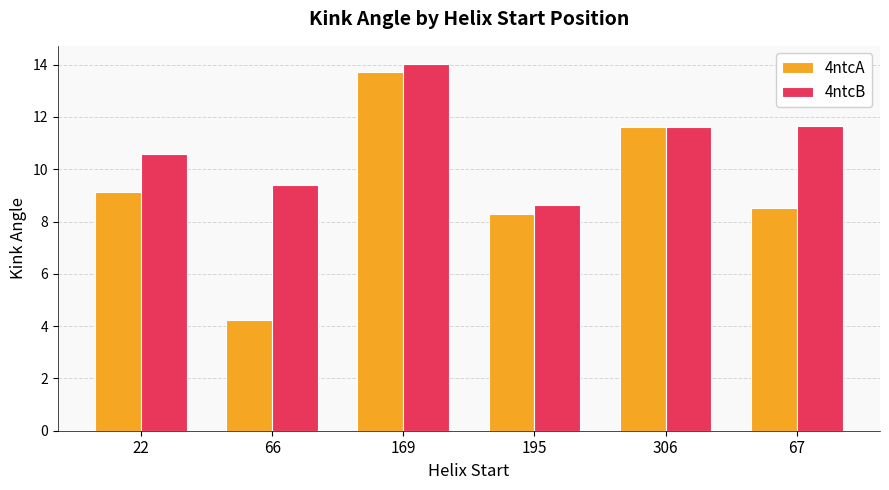

Reading left to right, what are all the values shown in this chart?

4ntcA: 22=9.1	66=4.2	169=13.7	195=8.3	306=11.6	67=8.5
4ntcB: 22=10.6	66=9.4	169=14.0	195=8.6	306=11.6	67=11.6